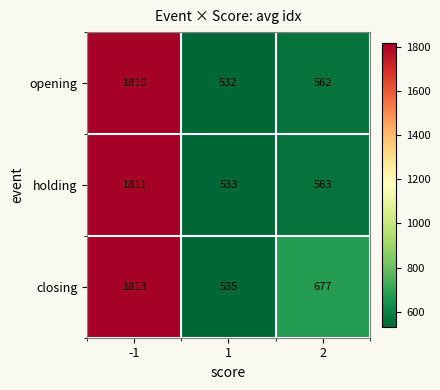

What is the difference between the highest and lowest values at -1?

3